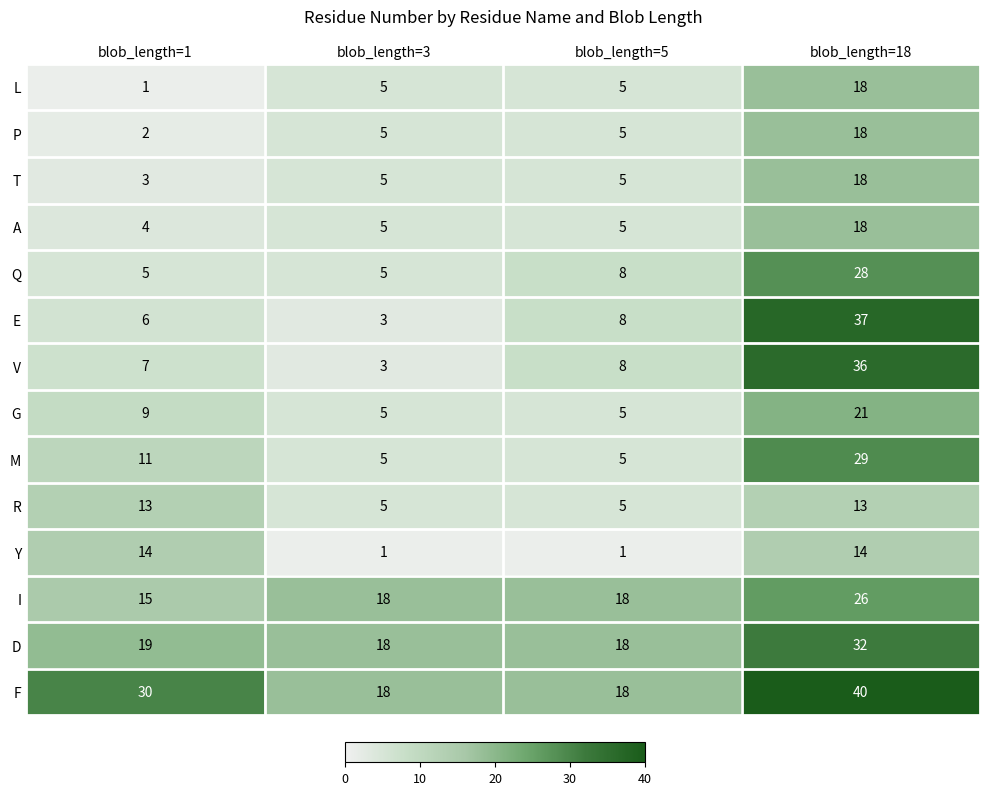

At which category is the sum across all series the highest?

blob_length=18